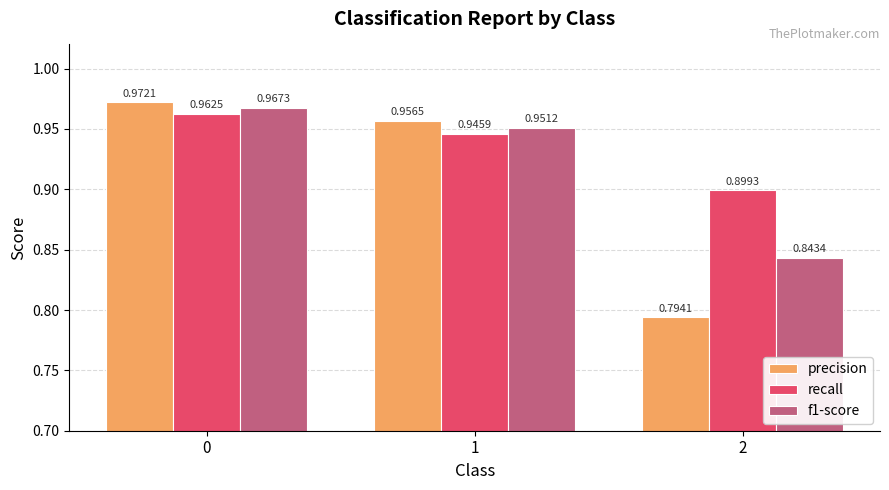

Which series has the widest spread of values?

precision